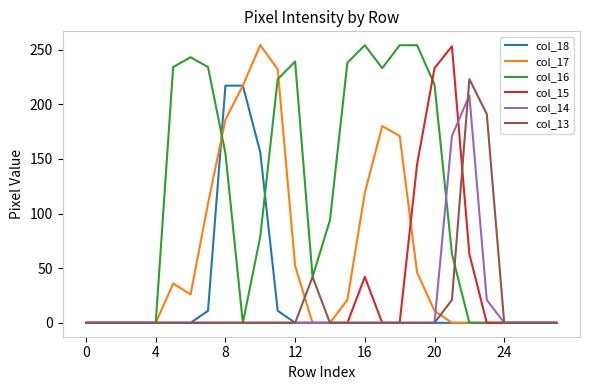

What is the maximum value for col_14?

208